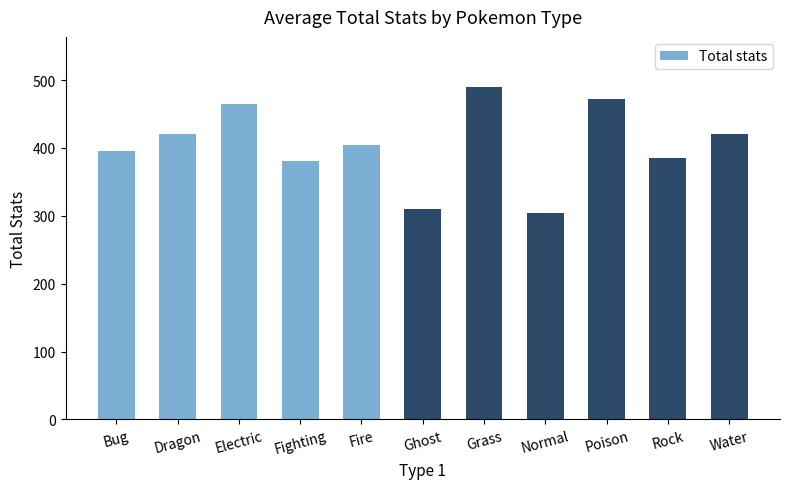

True or false: the data shows 420.0 at Dragon.

True